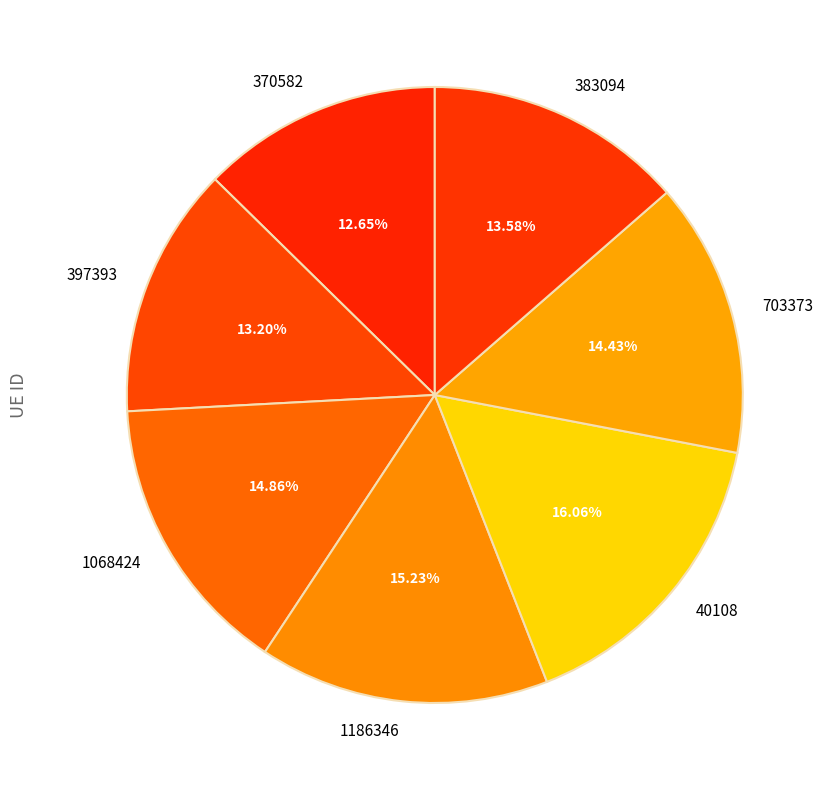

Is it true that 1068424 is 22% of the pie?

False